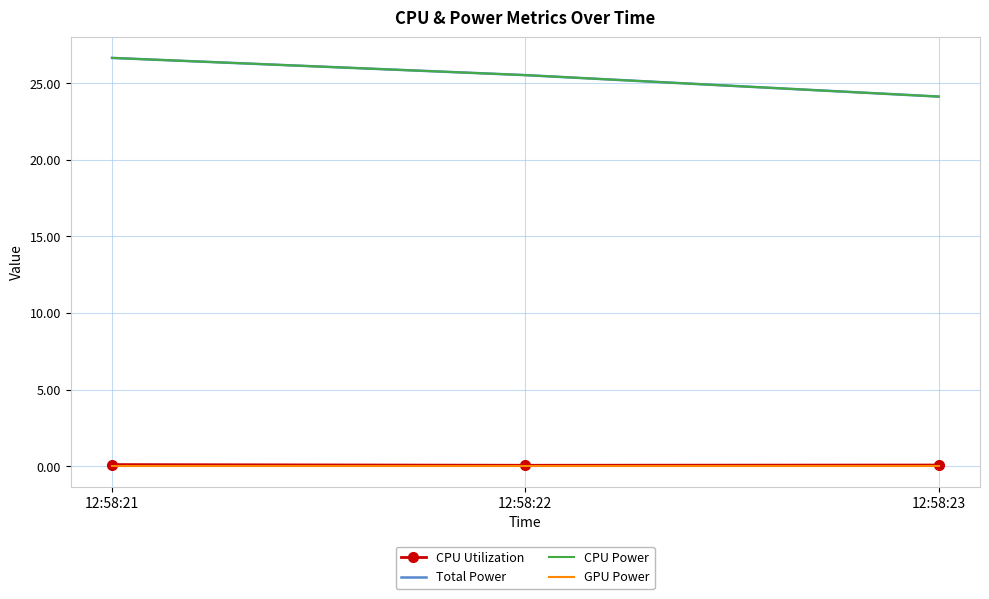

List the series in order of their peak value, lowest first.

GPU Power, CPU Utilization, Total Power, CPU Power